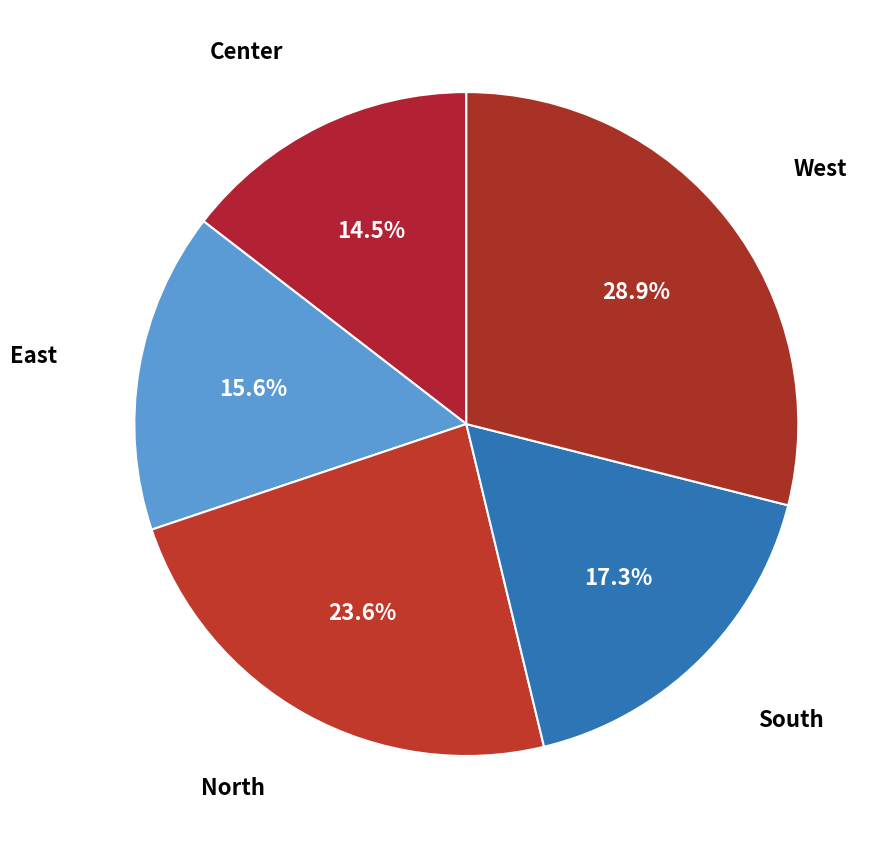

Is there any slice that represents more than half of the pie?

No